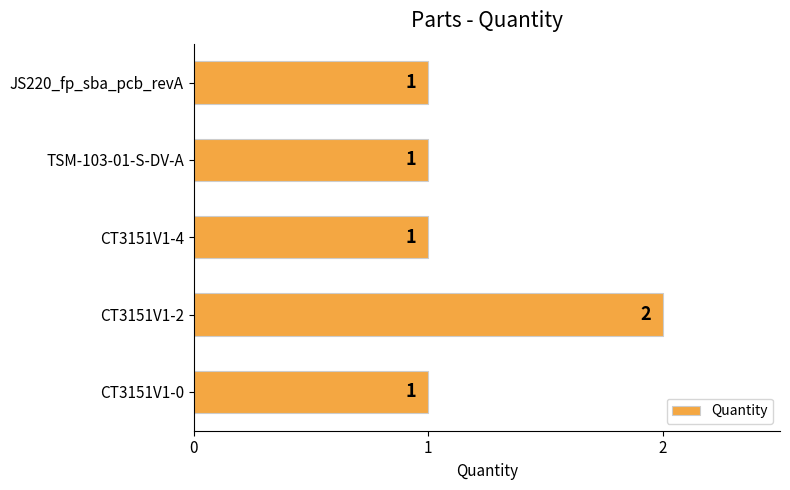

The value at TSM-103-01-S-DV-A is 1. True or false?

True